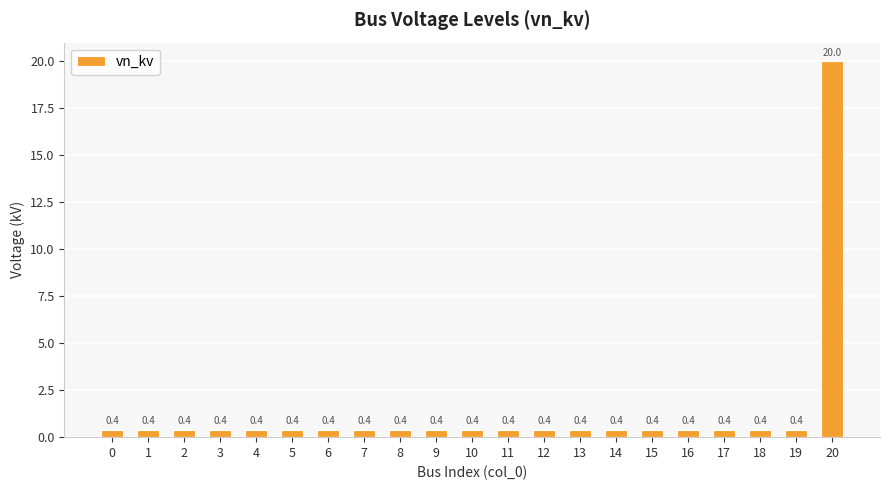

What is the value of the 7th bar from the left?

0.4